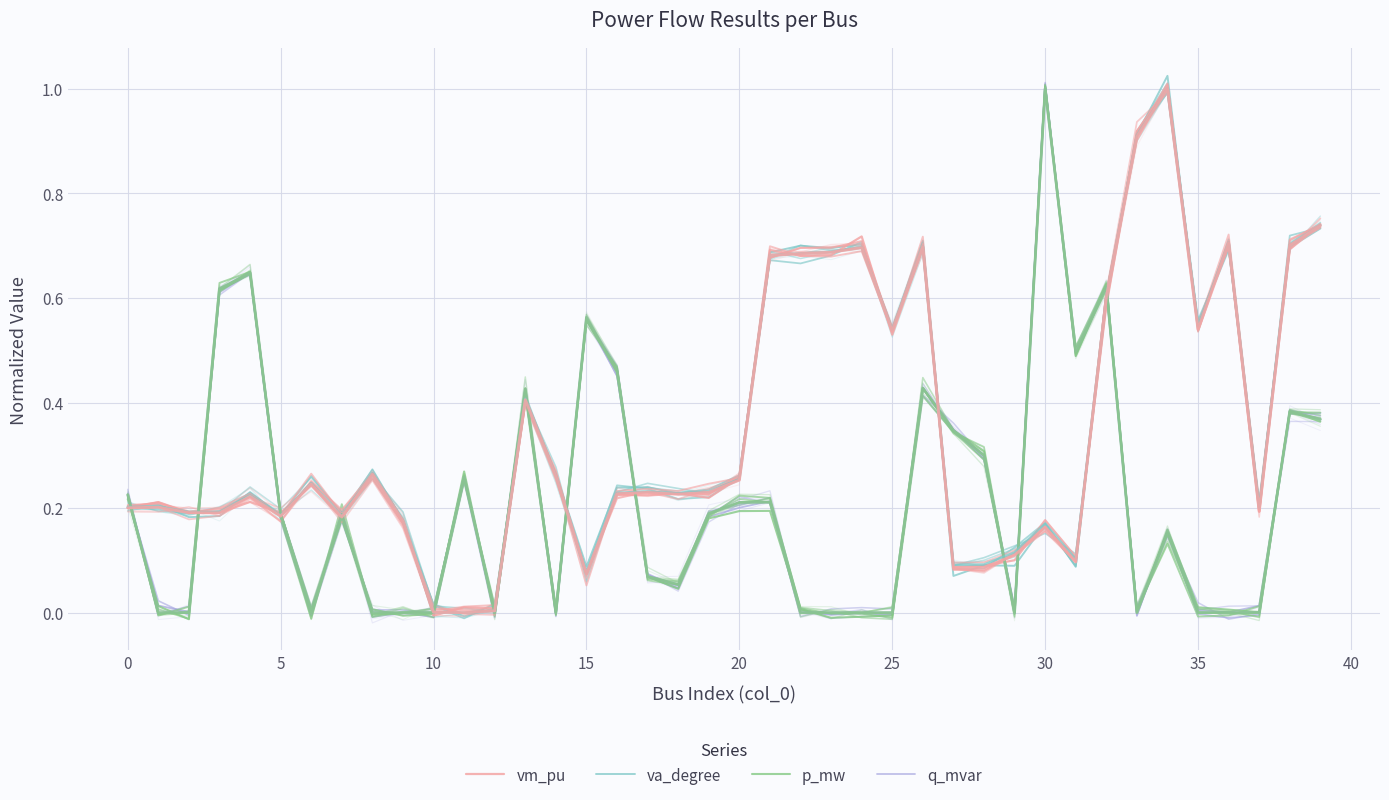

Reading left to right, what are all the values shown in this chart?

vm_pu: 0.2	0.2	0.2	0.2	0.2	0.2	0.2	0.2	0.3	0.2	-0.0	0.0	0.0	0.4	0.3	0.1	0.2	0.2	0.2	0.2	0.3	0.7	0.7	0.7	0.7	0.5	0.7	0.1	0.1	0.1	0.2	0.1	0.6	0.9	1.0	0.5	0.7	0.2	0.7	0.7
va_degree: 0.2	0.2	0.2	0.2	0.2	0.2	0.3	0.2	0.3	0.2	0.0	-0.0	0.0	0.4	0.3	0.1	0.2	0.2	0.2	0.2	0.3	0.7	0.7	0.7	0.7	0.5	0.7	0.1	0.1	0.1	0.2	0.1	0.6	0.9	1.0	0.5	0.7	0.2	0.7	0.7
p_mw: 0.2	0.0	-0.0	0.6	0.6	0.2	0.0	0.2	0.0	-0.0	-0.0	0.3	-0.0	0.4	0.0	0.6	0.5	0.1	0.0	0.2	0.2	0.2	0.0	-0.0	-0.0	-0.0	0.4	0.3	0.3	-0.0	1.0	0.5	0.6	0.0	0.2	0.0	0.0	0.0	0.4	0.4
q_mvar: 0.2	0.0	0.0	0.6	0.6	0.2	-0.0	0.2	-0.0	-0.0	-0.0	0.3	0.0	0.4	-0.0	0.6	0.5	0.1	0.0	0.2	0.2	0.2	0.0	-0.0	-0.0	-0.0	0.4	0.3	0.3	0.0	1.0	0.5	0.6	-0.0	0.2	0.0	0.0	0.0	0.4	0.4